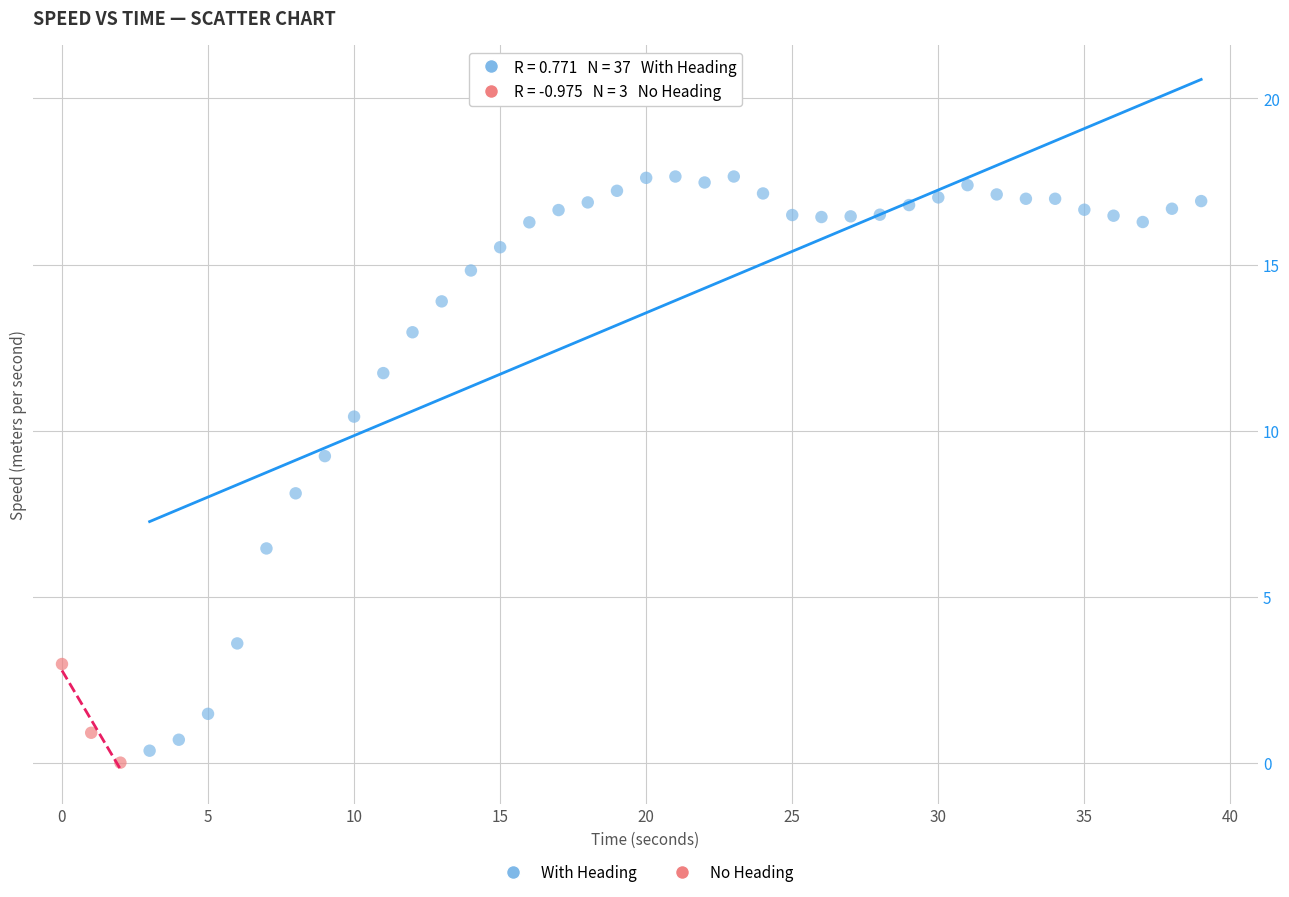

Which series reaches the maximum Y coordinate?

With Heading